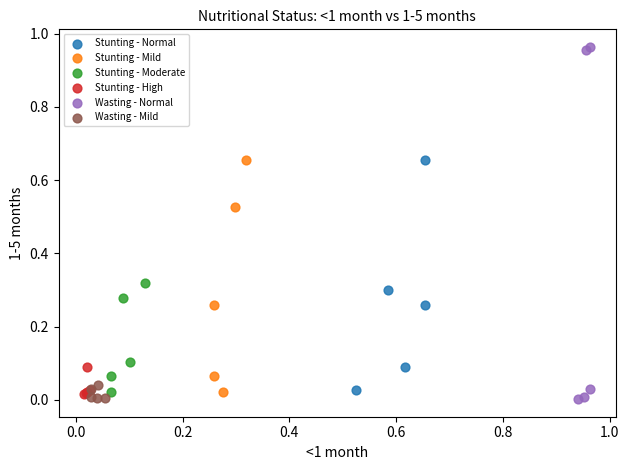

Which series reaches the maximum Y coordinate?

Wasting - Normal